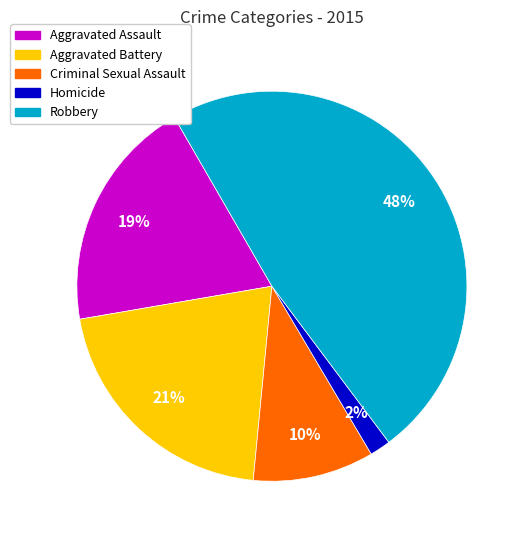

To the nearest percent, what portion does Aggravated Assault represent?

19%